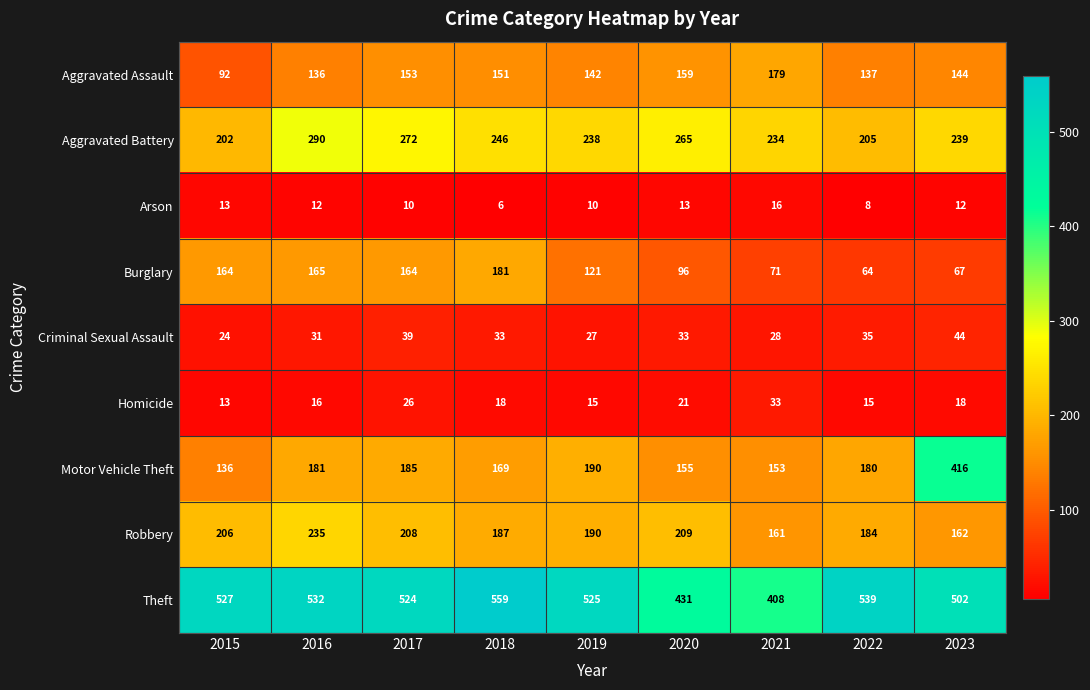

Which series has the widest spread of values?

Motor Vehicle Theft